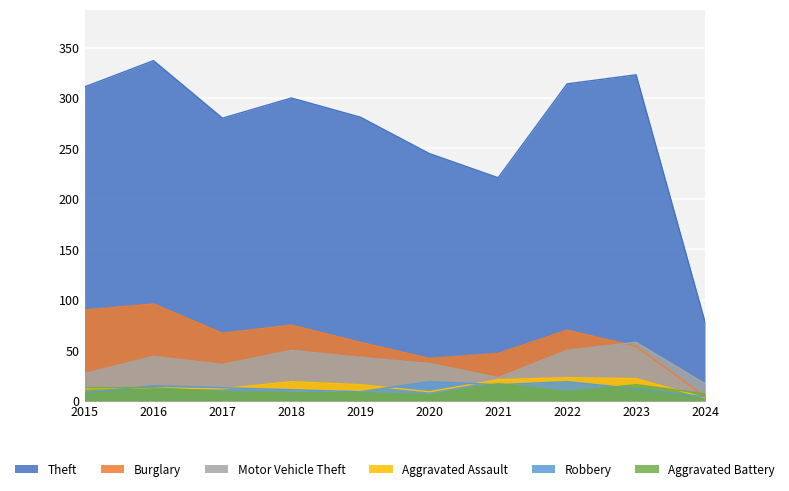

At which category does the chart reach its minimum across all series?

2024